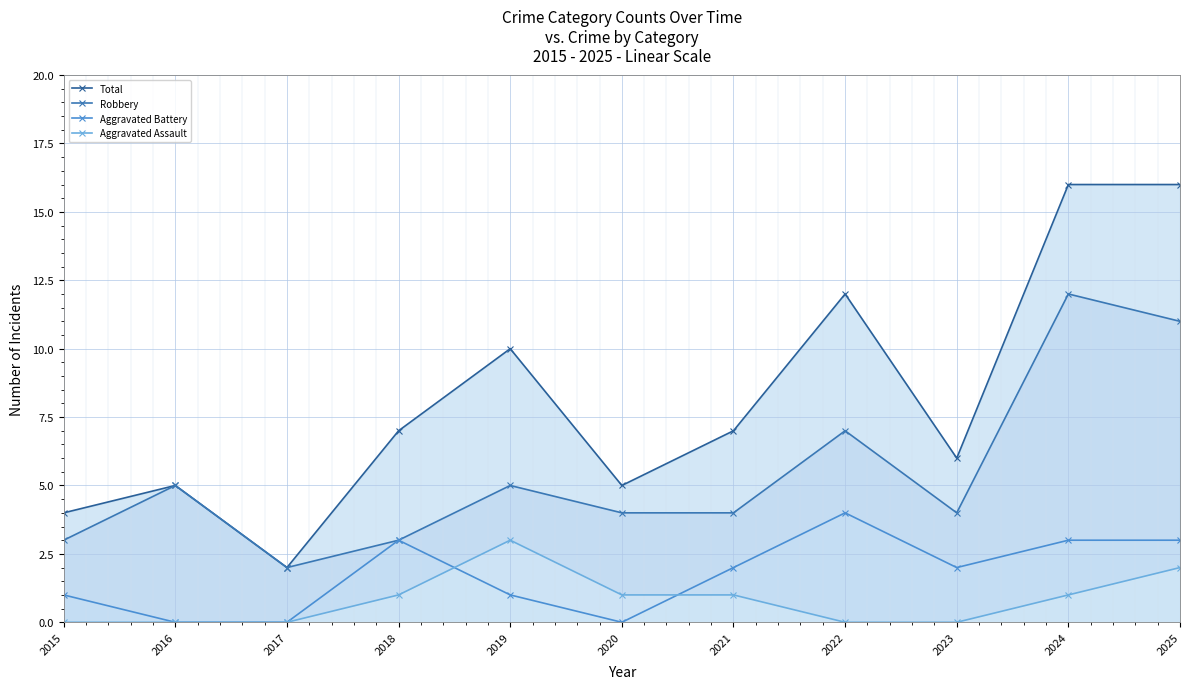

Is it true that Aggravated Battery equals 1 at 2017?

False